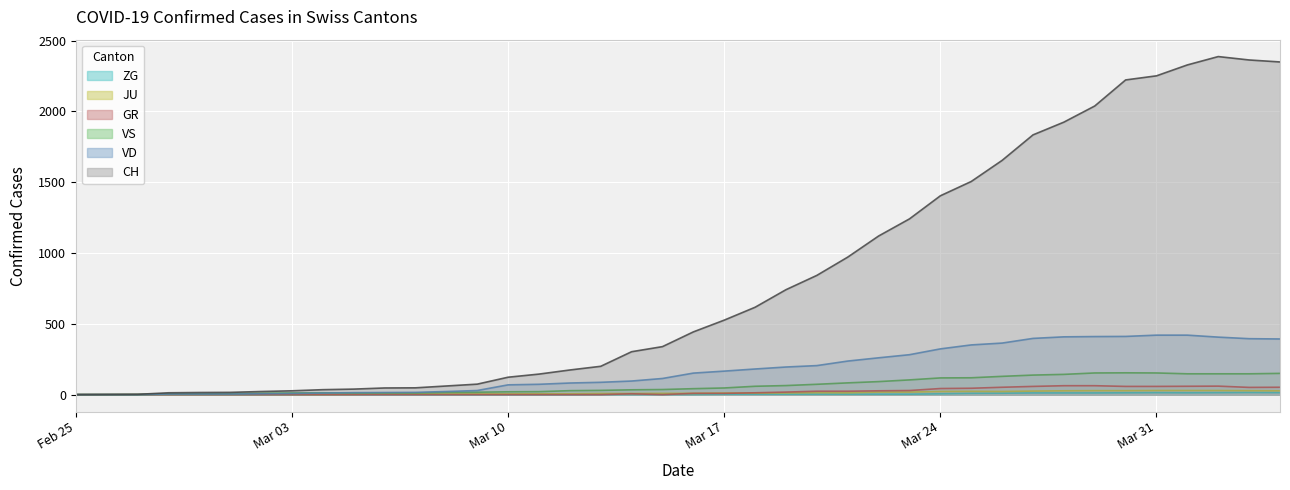

What is the label of the 3rd point from the right?

2020-04-02